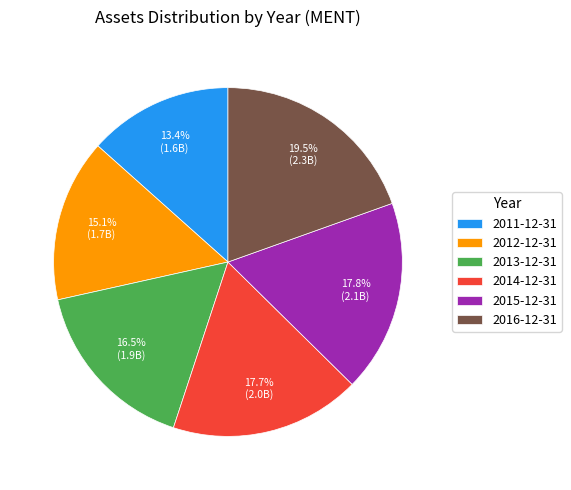

Is there any slice that represents more than half of the pie?

No